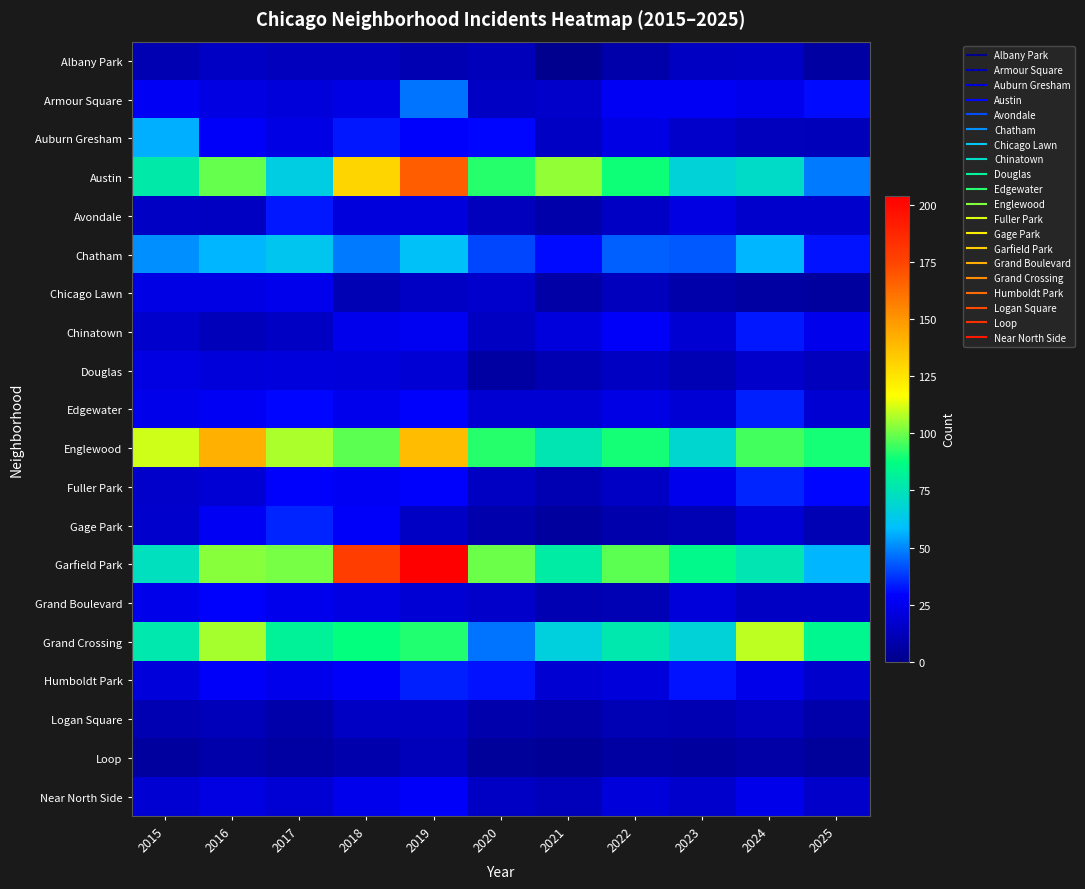

Which series changed the most between 2020 and 2024?

Grand Crossing